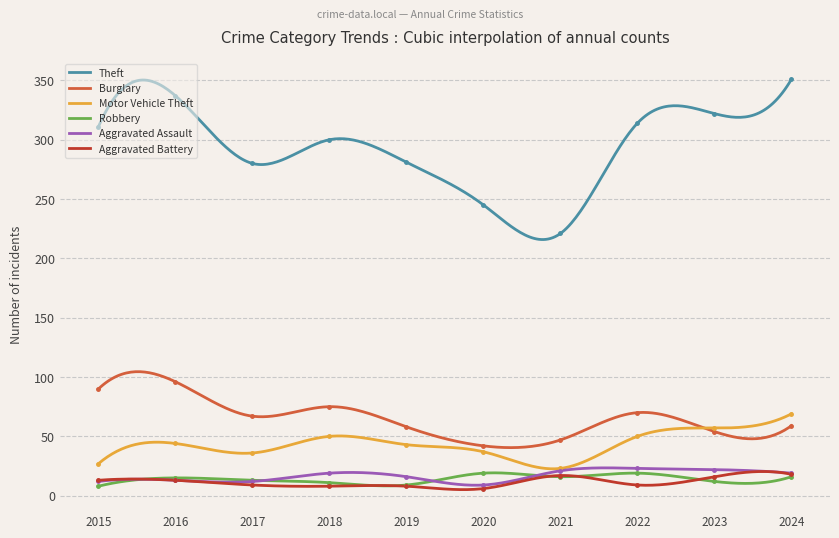

Where is the first local maximum for Robbery?

2016